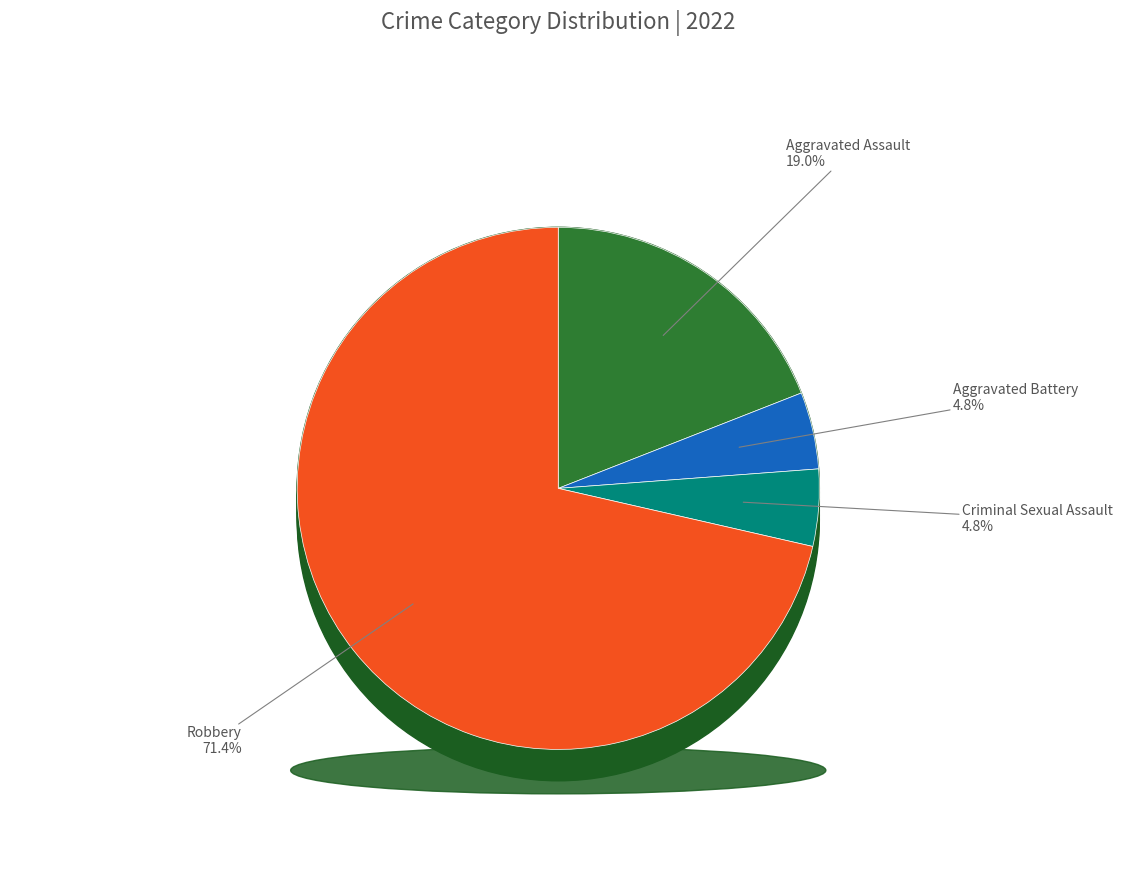

To the nearest percent, what percentage of the pie is Aggravated Battery?

5%